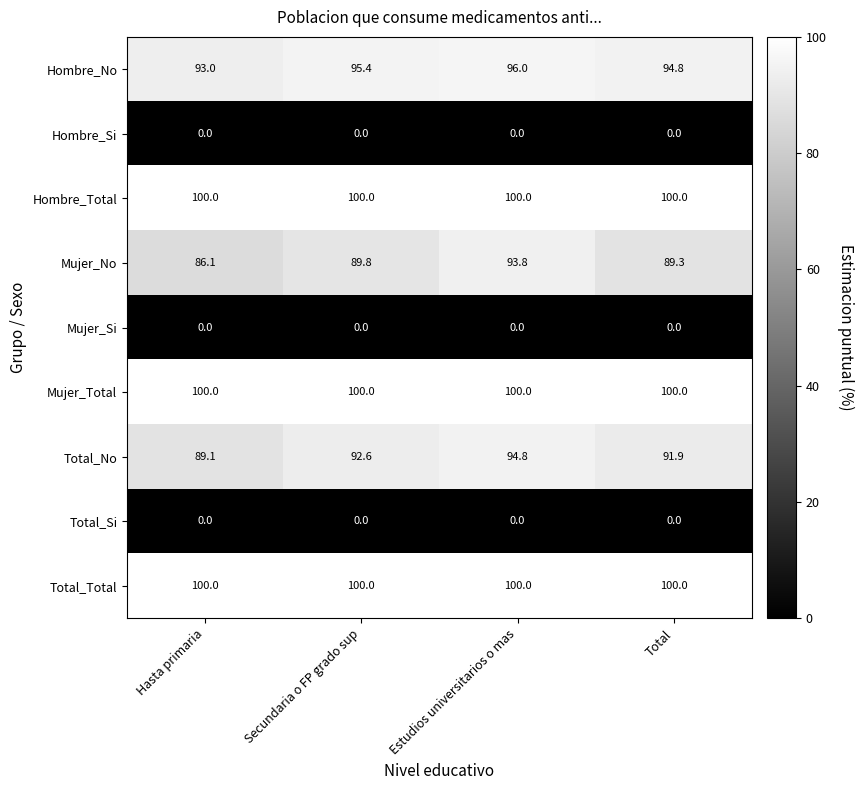

Rank the categories by Mujer_No value from highest to lowest.

Estudios universitarios o mas, Secundaria o FP grado sup, Total, Hasta primaria